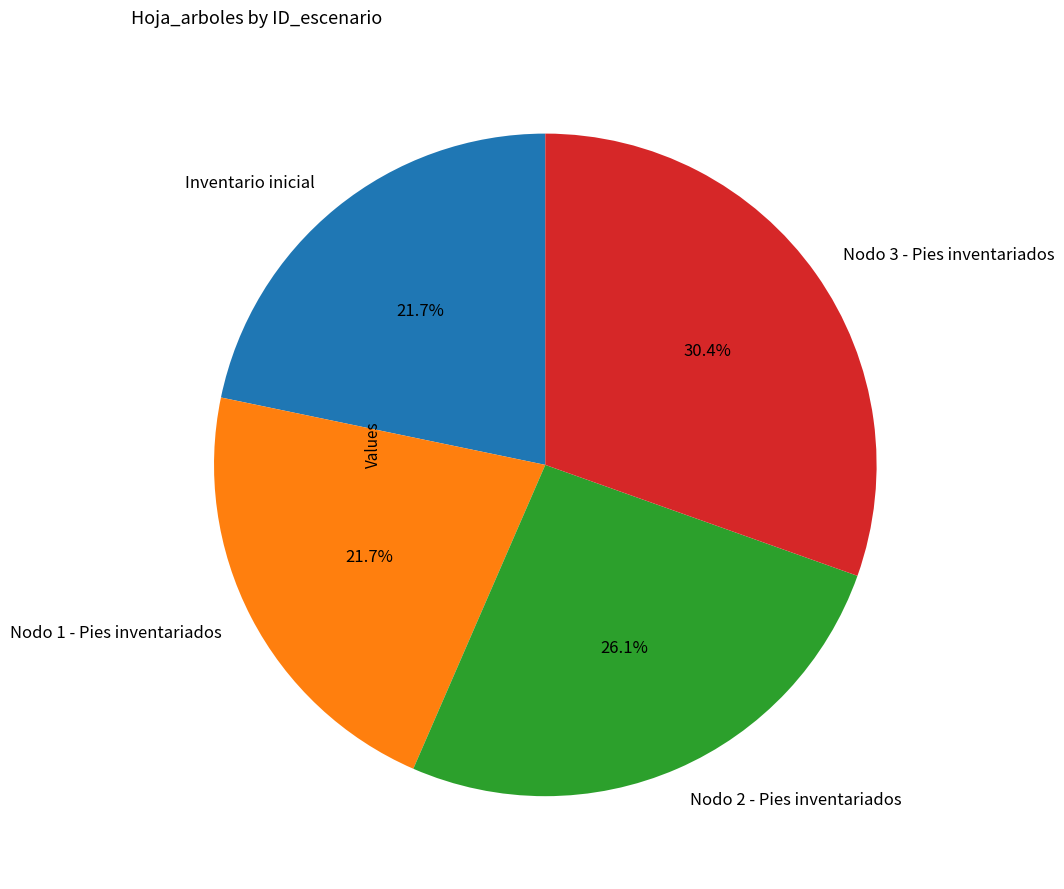

Do Nodo 3 - Pies inventariados and Inventario inicial together represent more than half of the pie?

Yes